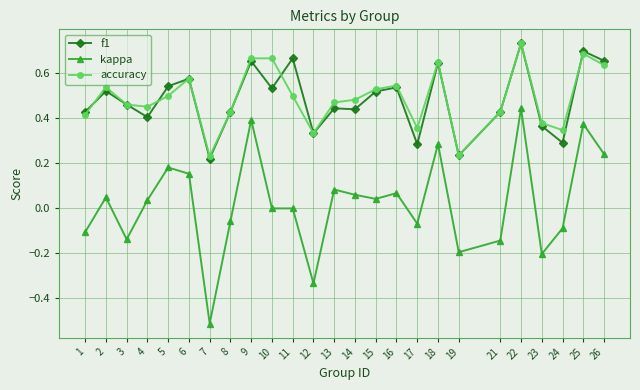

Where is the first local maximum for f1?

2